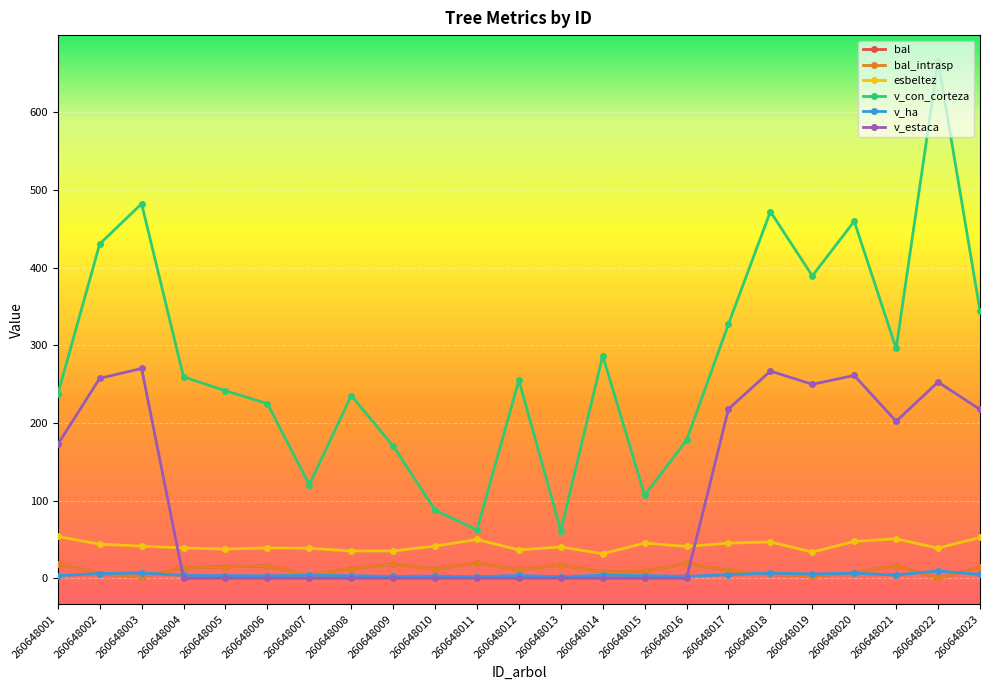

What is the average value of the v_con_corteza series?

277.9